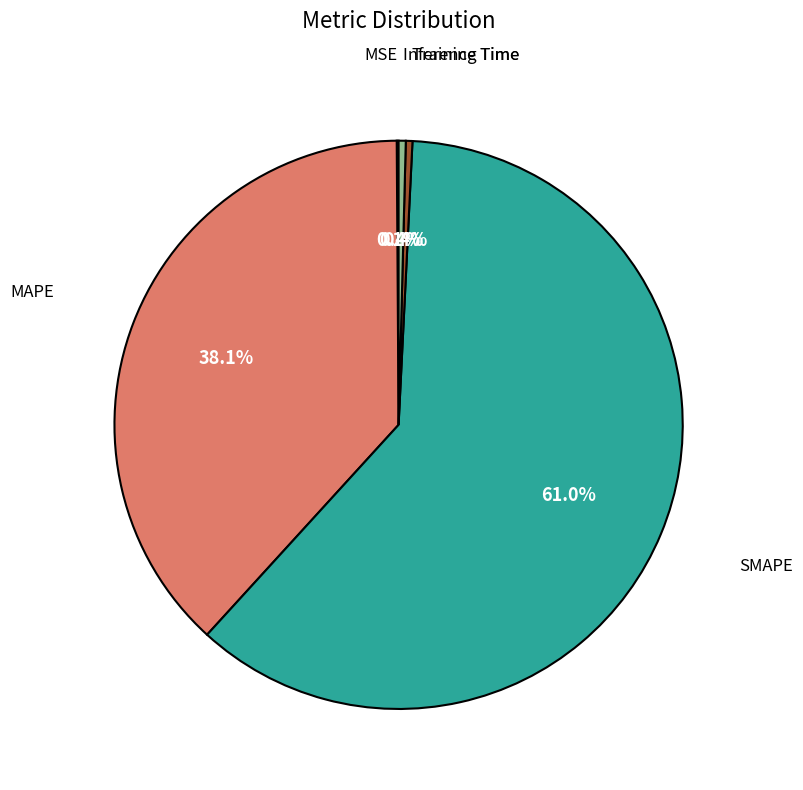

Does any single category account for the majority?

Yes